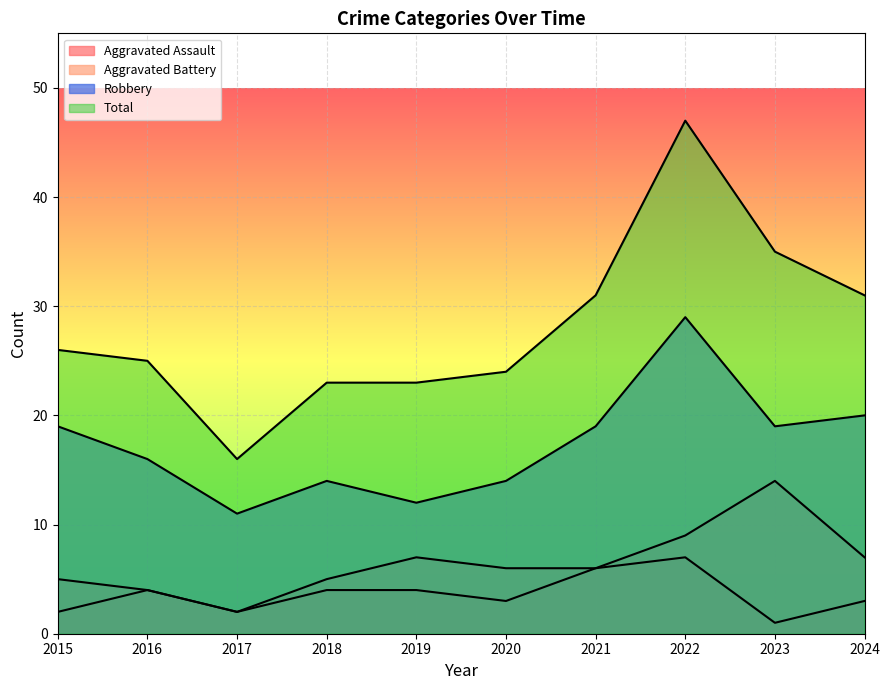

Reading left to right, what are all the values shown in this chart?

Aggravated Assault: 2015=2	2016=4	2017=2	2018=4	2019=4	2020=3	2021=6	2022=7	2023=1	2024=3
Aggravated Battery: 2015=5	2016=4	2017=2	2018=5	2019=7	2020=6	2021=6	2022=9	2023=14	2024=7
Robbery: 2015=19	2016=16	2017=11	2018=14	2019=12	2020=14	2021=19	2022=29	2023=19	2024=20
Total: 2015=26	2016=25	2017=16	2018=23	2019=23	2020=24	2021=31	2022=47	2023=35	2024=31